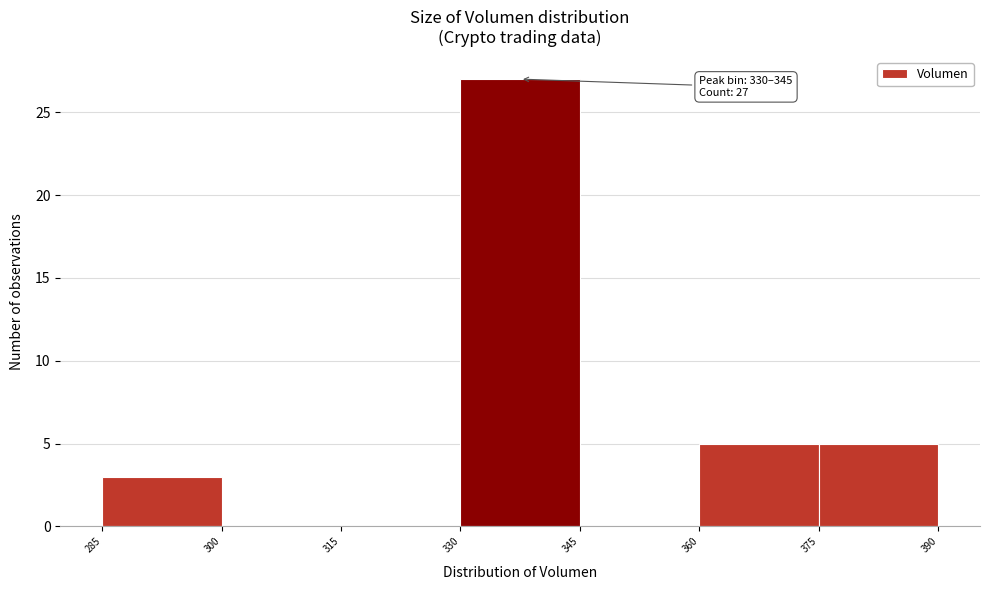

Over which range of the x-axis is the bar tallest?

330 to 345